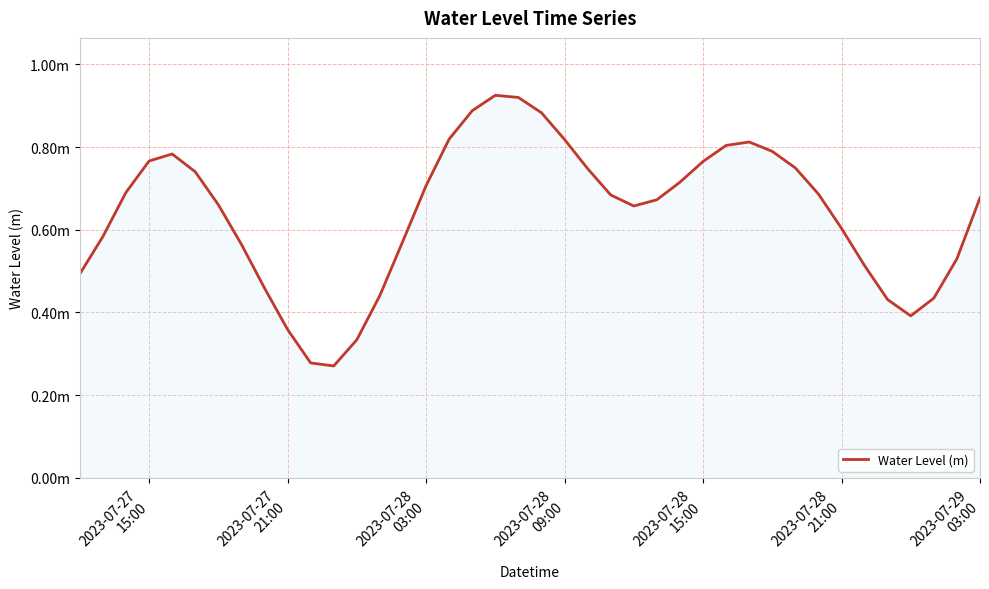

What is the difference between the maximum and minimum values?

0.7